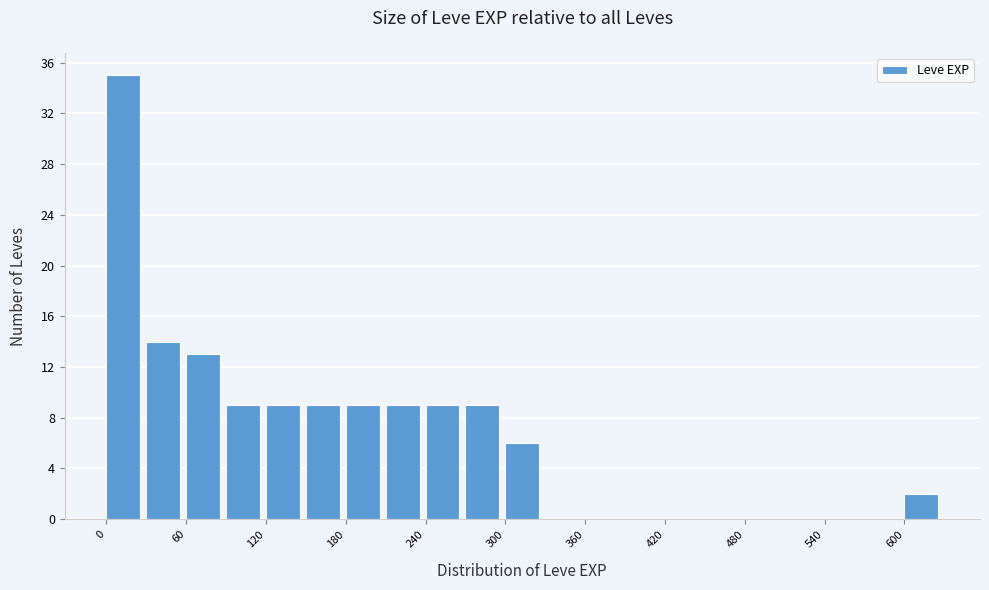

Around what value on the x-axis is the tallest bar? Give the approximate position of its centre, as read against the axis.

10